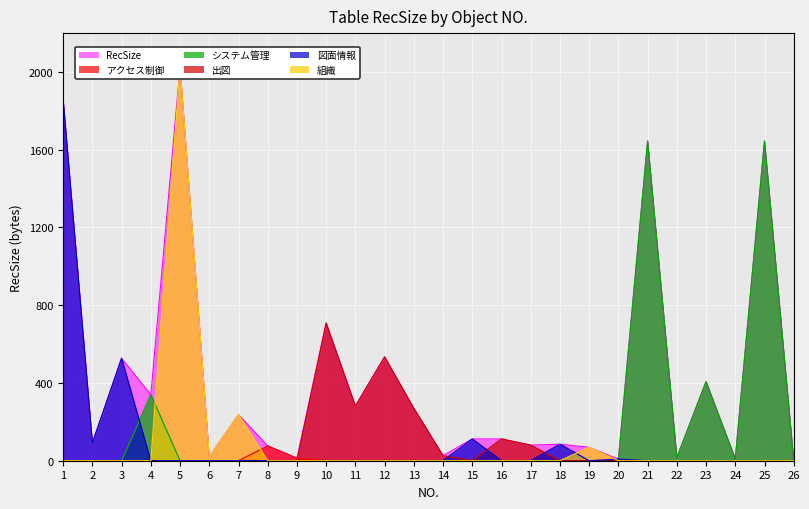

What is the ratio of the value at 1 to the value at 21?

1.1